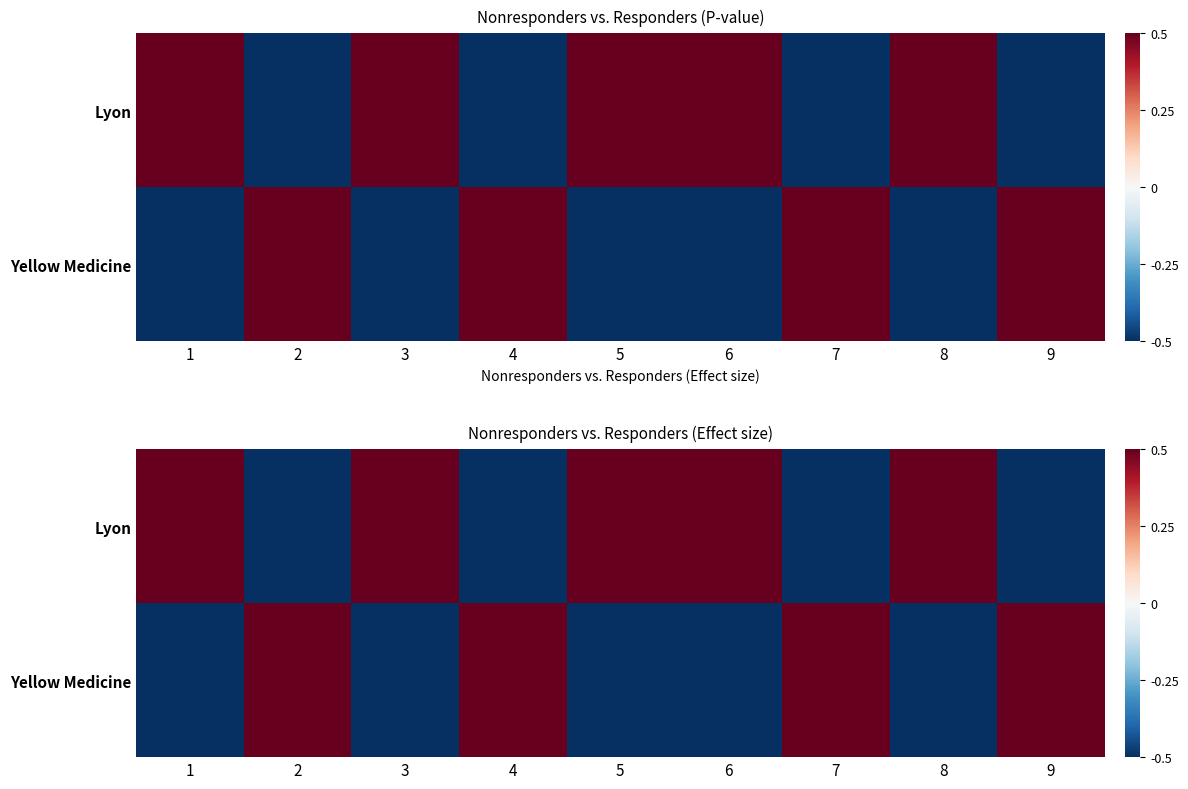

Between 7 and 5, which is larger?

5